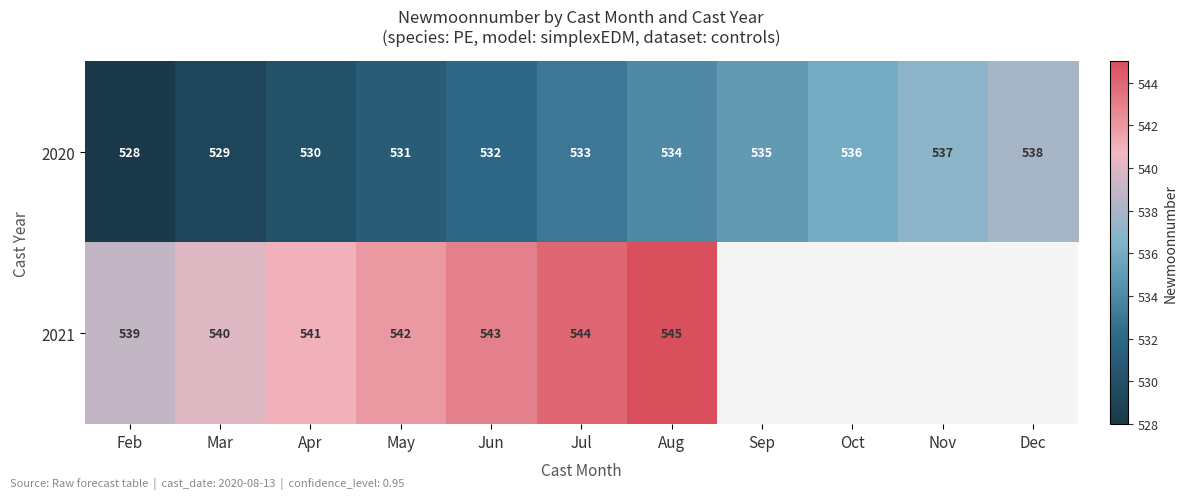

At which category is the sum across all series the highest?

Aug